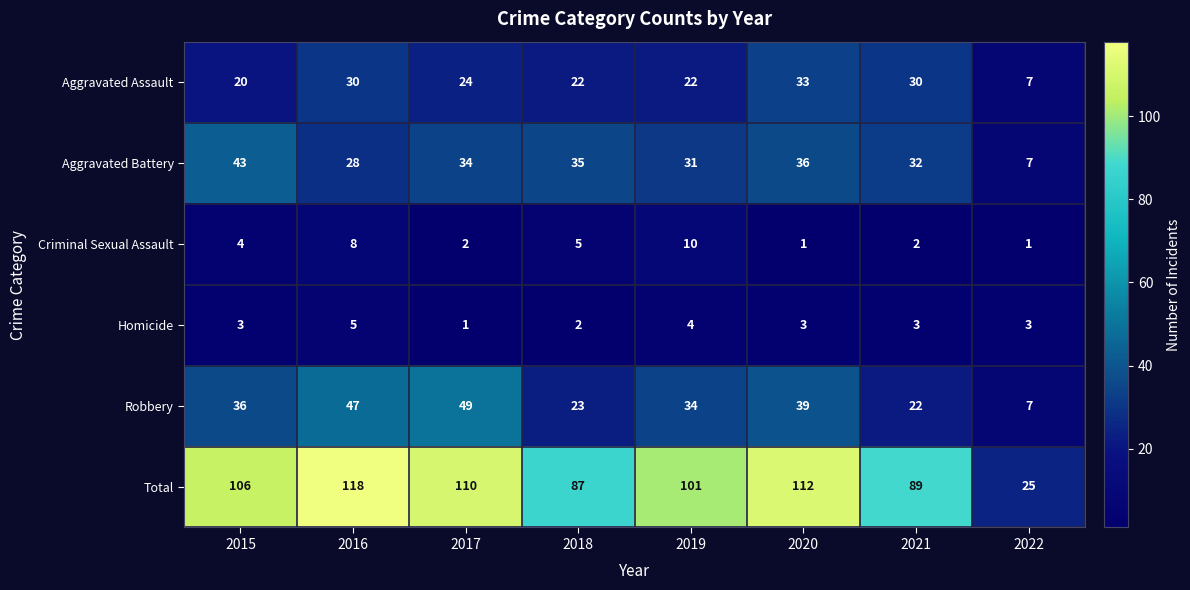

What is the highest value of the Criminal Sexual Assault series?

10